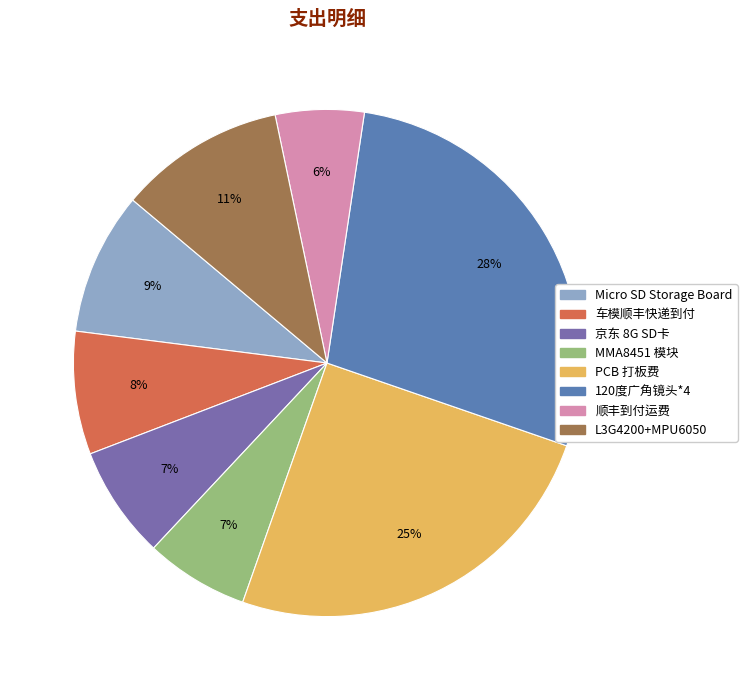

Is it true that L3G4200+MPU6050 is 1% of the pie?

False